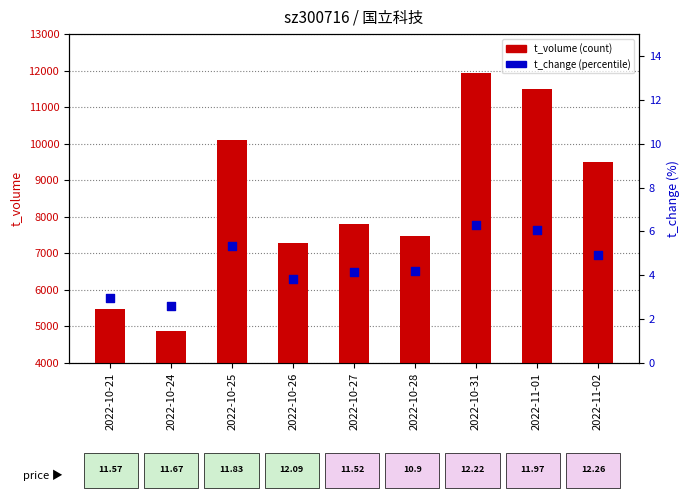

At which category is the sum across all series the highest?

2022-10-31